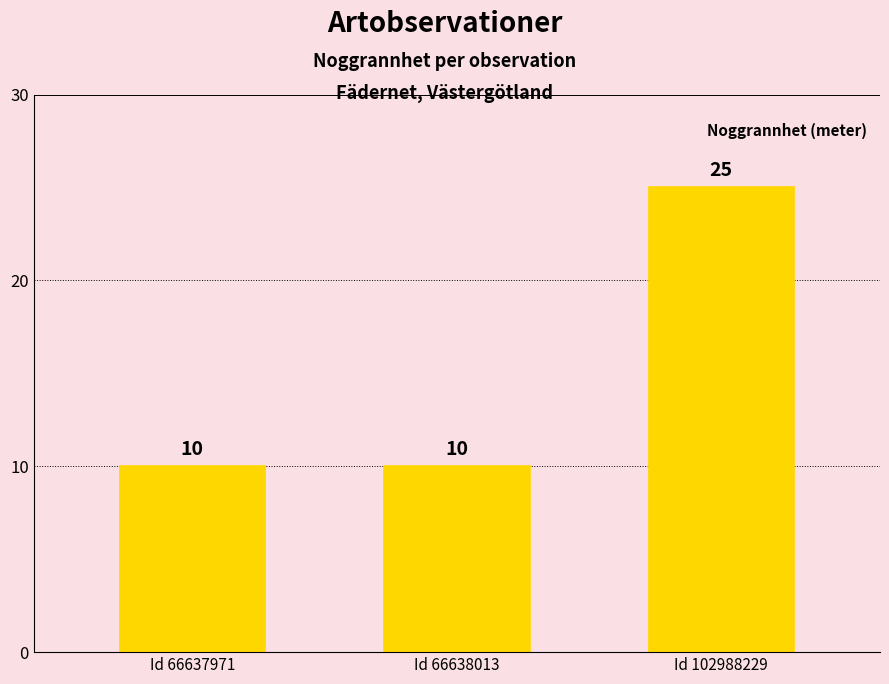

What is the ratio of the value at Id 66638013 to the value at Id 66637971?

1.0